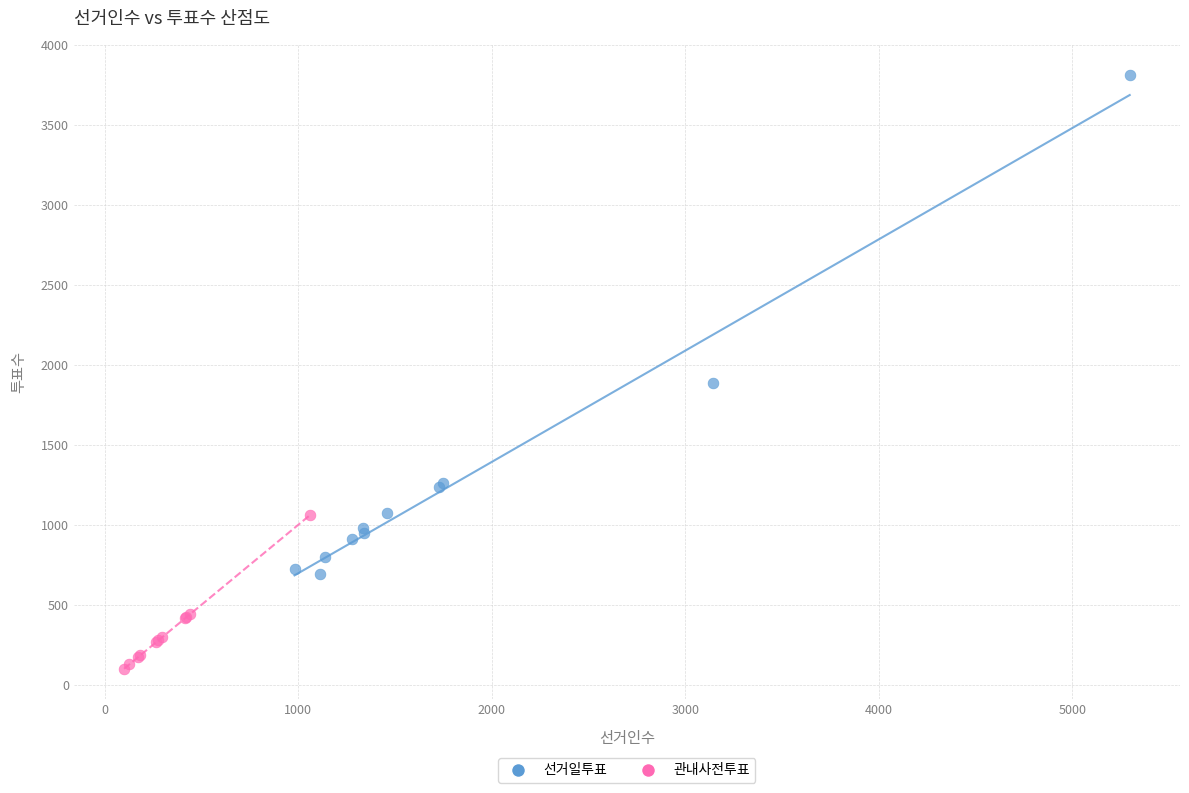

Which series has the largest Y range (max minus min)?

선거일투표